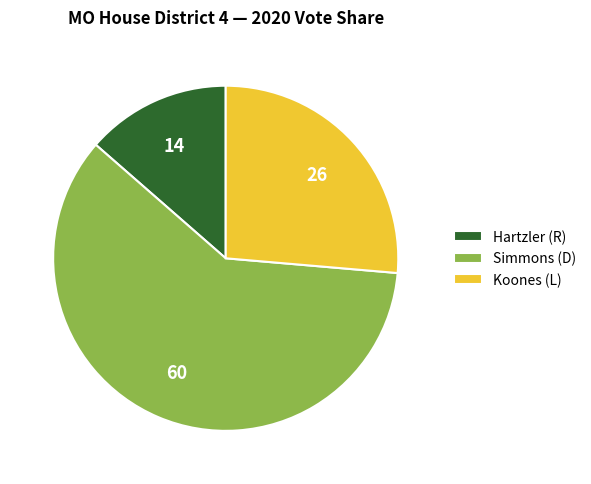

What is the largest slice in the pie chart?

Simmons (D)